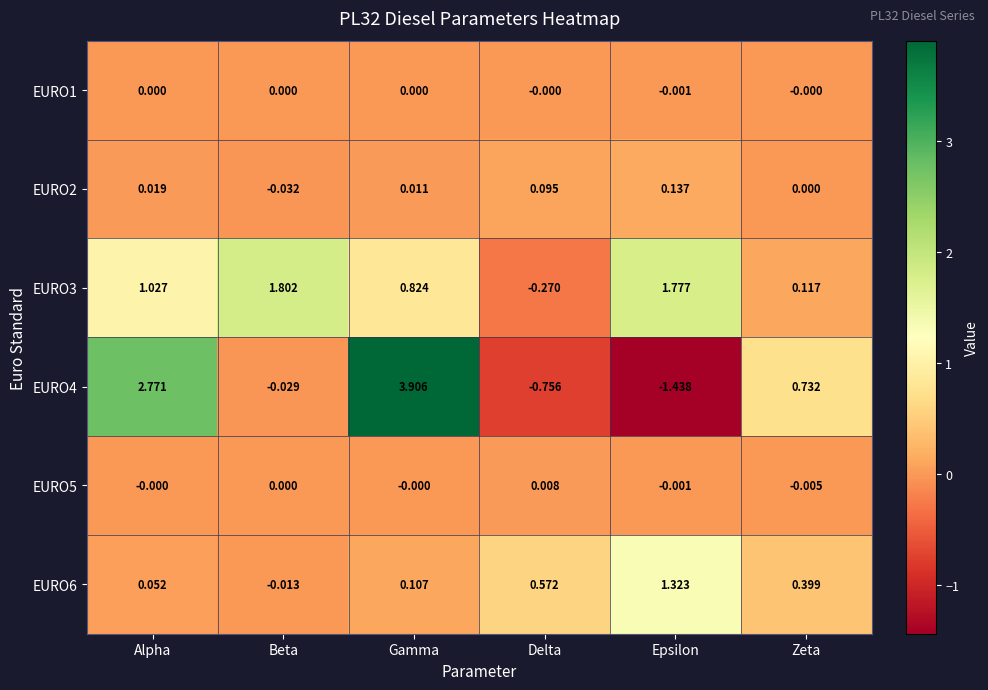

Rank the categories by EURO6 value from highest to lowest.

Epsilon, Delta, Zeta, Gamma, Alpha, Beta